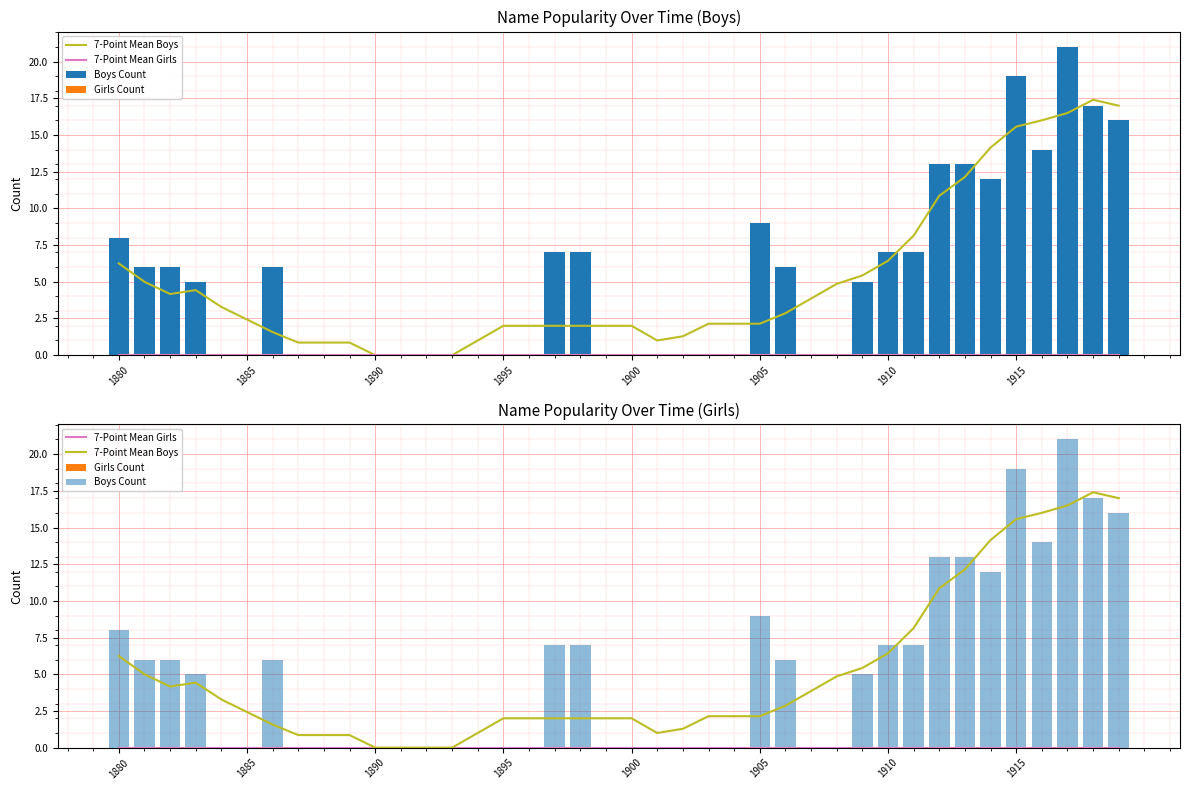

Reading left to right, extract all data points from this chart.

7-Point Mean Boys: 6.2	5.0	4.2	4.4	3.3	2.4	1.6	0.9	0.9	0.9	0.0	0.0	0.0	0.0	1.0	2.0	2.0	2.0	2.0	2.0	2.0	1.0	1.3	2.1	2.1	2.1	2.9	3.9	4.9	5.4	6.4	8.1	10.9	12.1	14.1	15.6	16.0	16.5	17.4	17.0
7-Point Mean Girls: 0.0	0.0	0.0	0.0	0.0	0.0	0.0	0.0	0.0	0.0	0.0	0.0	0.0	0.0	0.0	0.0	0.0	0.0	0.0	0.0	0.0	0.0	0.0	0.0	0.0	0.0	0.0	0.0	0.0	0.0	0.0	0.0	0.0	0.0	0.0	0.0	0.0	0.0	0.0	0.0
Boys Count: 8.0	6.0	6.0	5.0	0.0	0.0	6.0	0.0	0.0	0.0	0.0	0.0	0.0	0.0	0.0	0.0	0.0	7.0	7.0	0.0	0.0	0.0	0.0	0.0	0.0	9.0	6.0	0.0	0.0	5.0	7.0	7.0	13.0	13.0	12.0	19.0	14.0	21.0	17.0	16.0
Girls Count: 0.0	0.0	0.0	0.0	0.0	0.0	0.0	0.0	0.0	0.0	0.0	0.0	0.0	0.0	0.0	0.0	0.0	0.0	0.0	0.0	0.0	0.0	0.0	0.0	0.0	0.0	0.0	0.0	0.0	0.0	0.0	0.0	0.0	0.0	0.0	0.0	0.0	0.0	0.0	0.0